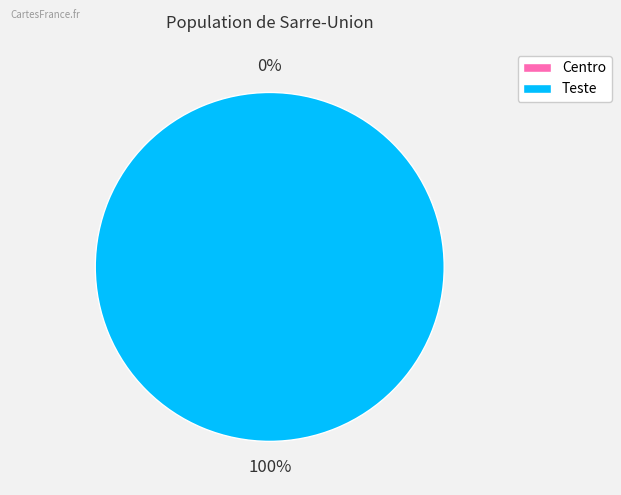

Does Centro represent more than half of the total?

No